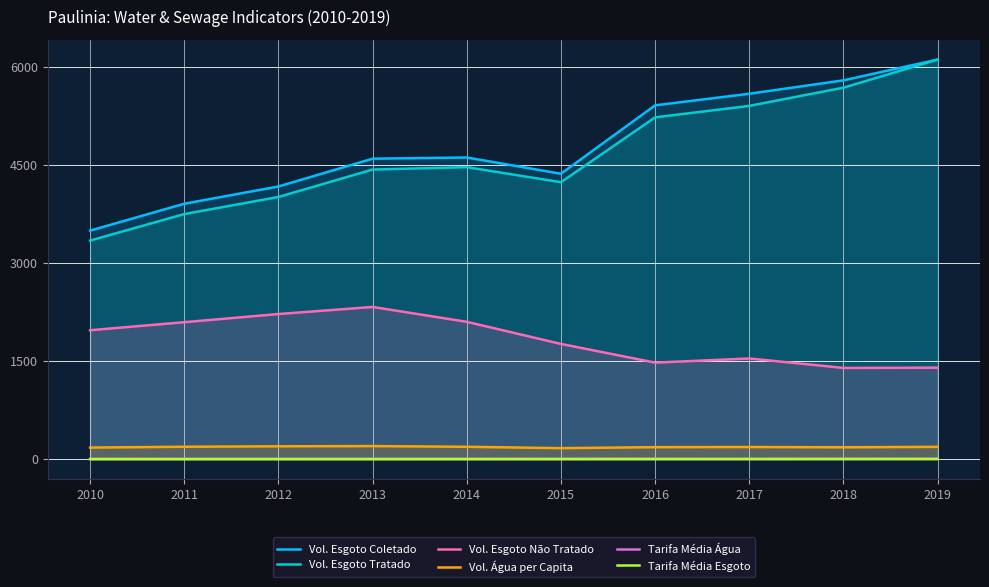

What is the lowest value of the Tarifa Média Esgoto series?

1.7